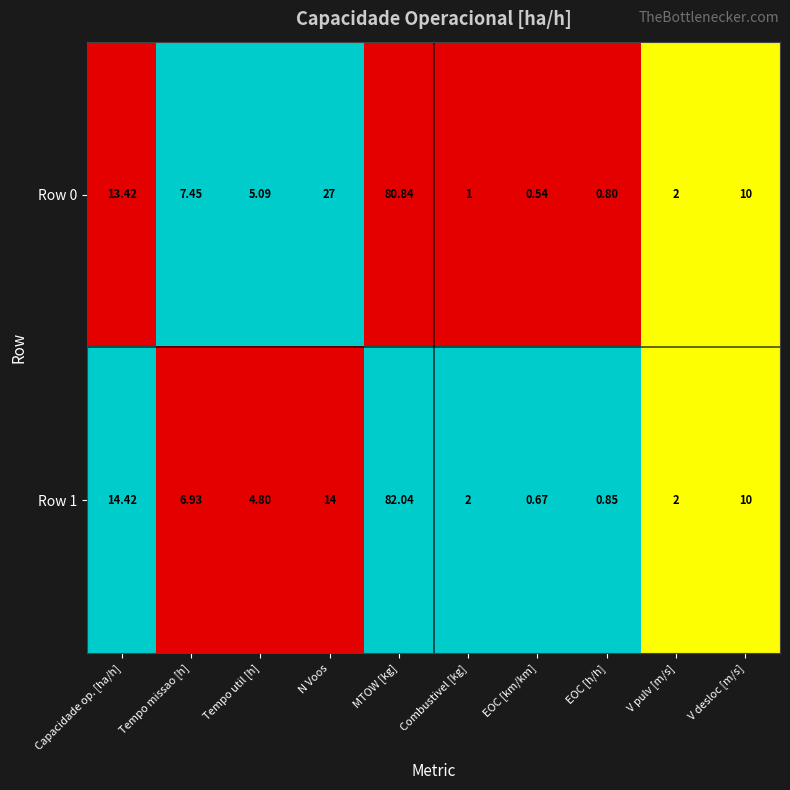

At which category is the sum across all series the highest?

MTOW [kg]